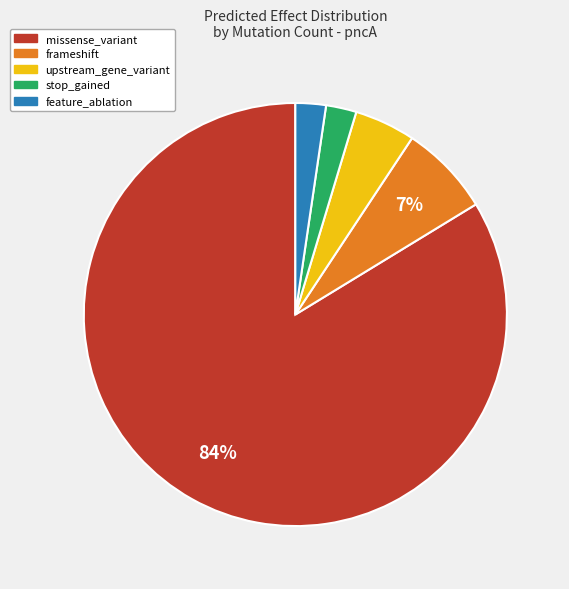

How many slices are in this pie chart?

5